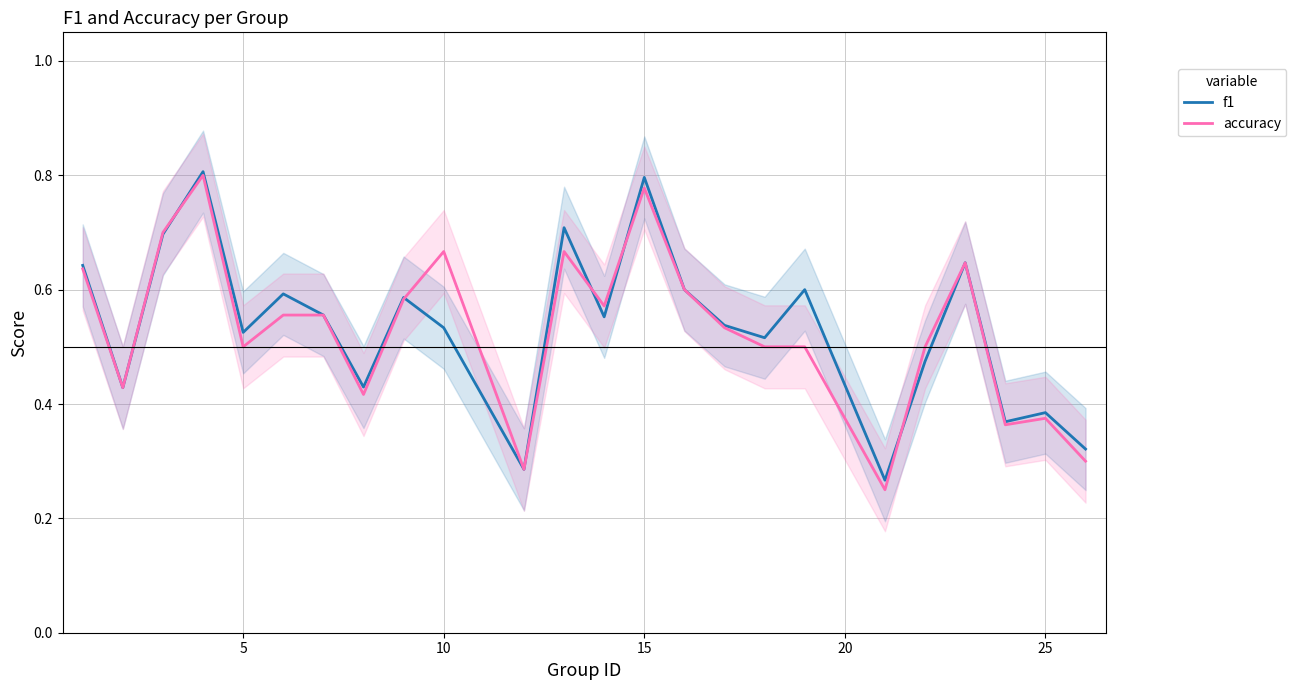

Is it true that accuracy equals 0.5 at 25?

False